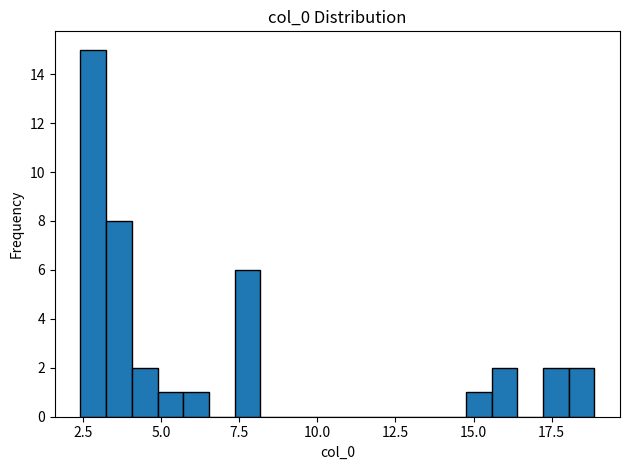

Around what value on the x-axis is the tallest bar? Give the approximate position of its centre, as read against the axis.

3.0